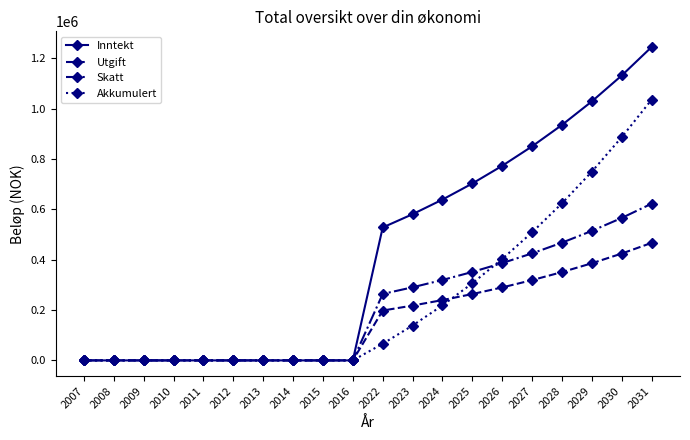

Is this an area chart (filled region under the line)?

No